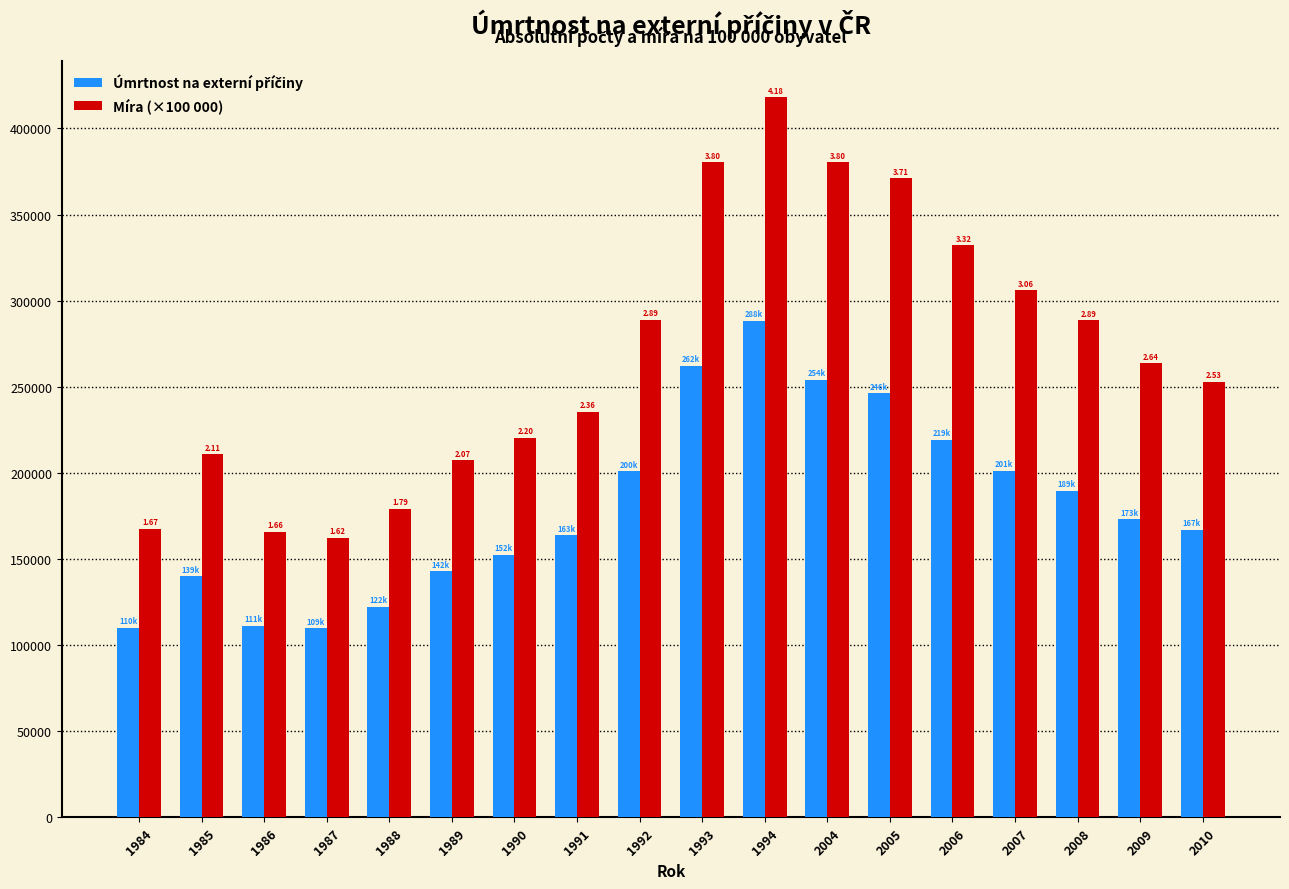

How many bars are there in each group?

2